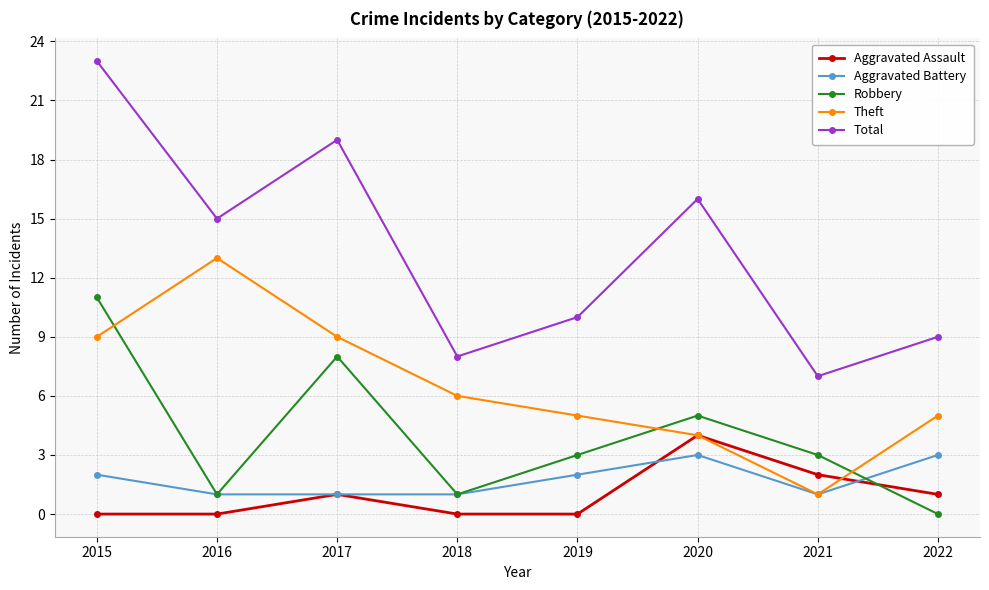

The Aggravated Battery series shows 2 at 2016. True or false?

False